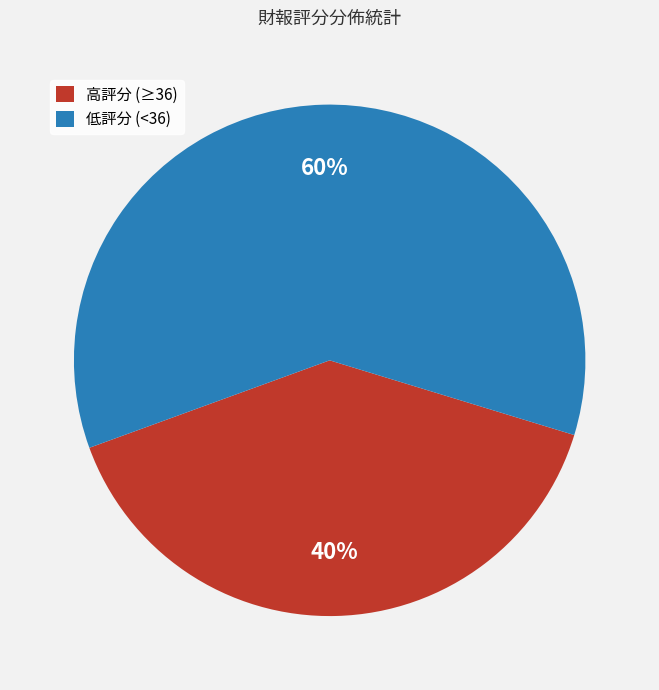

How many slices are in this pie chart?

2